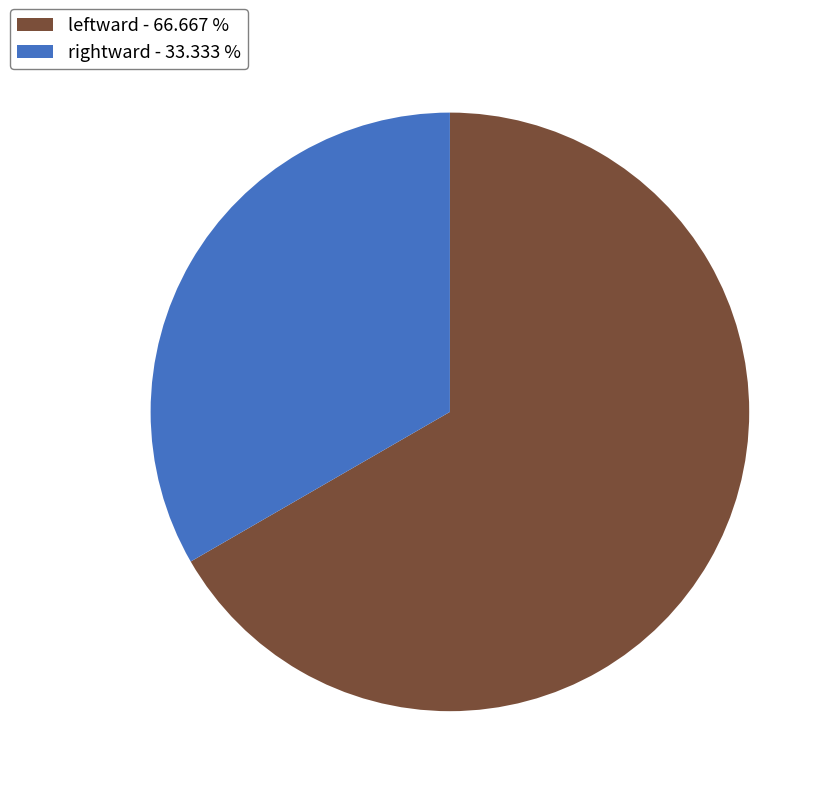

Does leftward - 66.667 % account for over 50% of the chart?

Yes